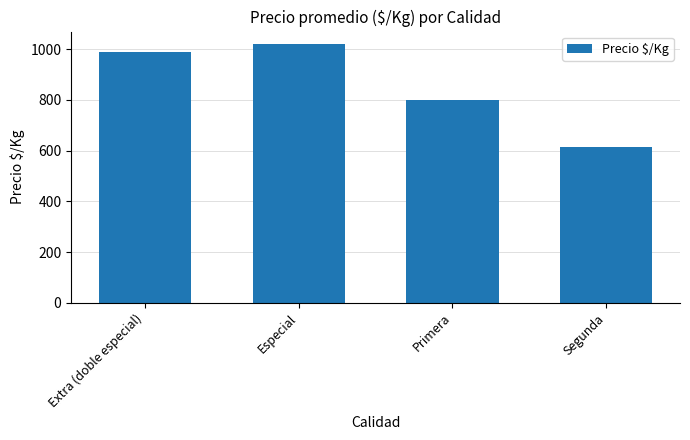

Which label corresponds to the largest value in the chart?

Especial